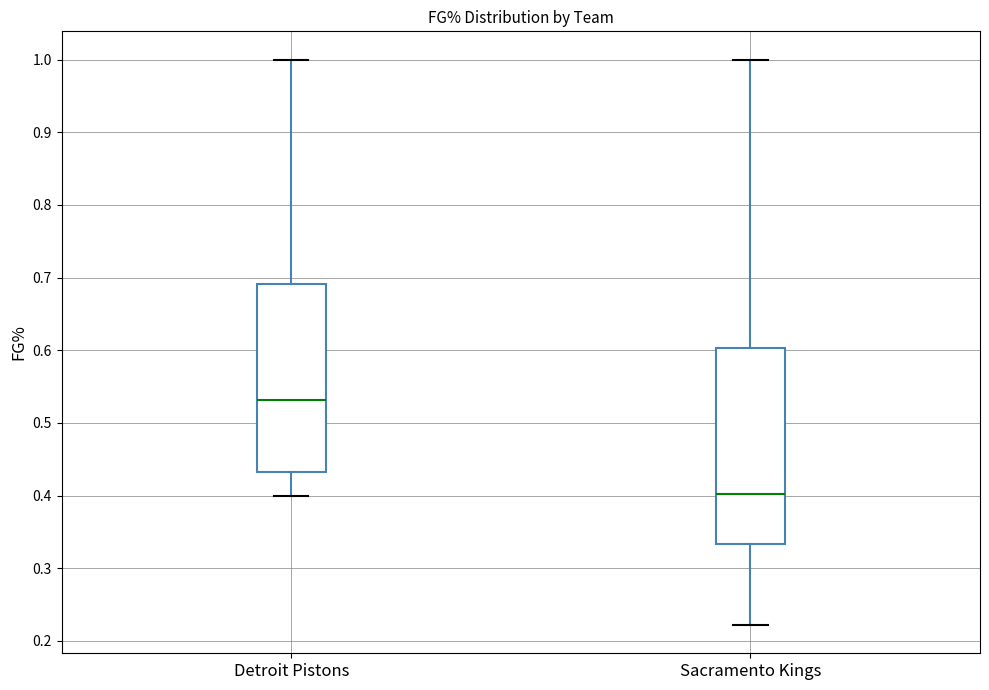

Which box is the tallest, from its lower edge to its upper edge?

Sacramento Kings